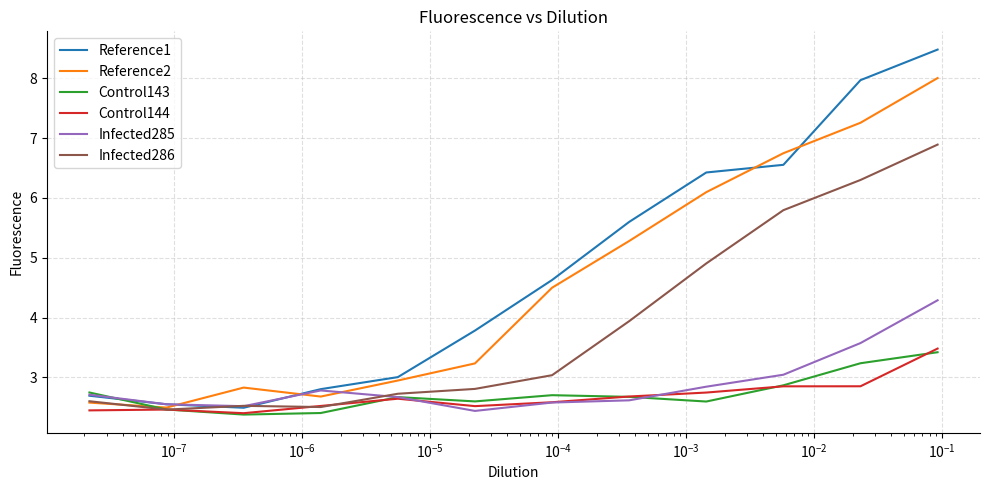

How many interior local peaks does the Control143 series have?

2